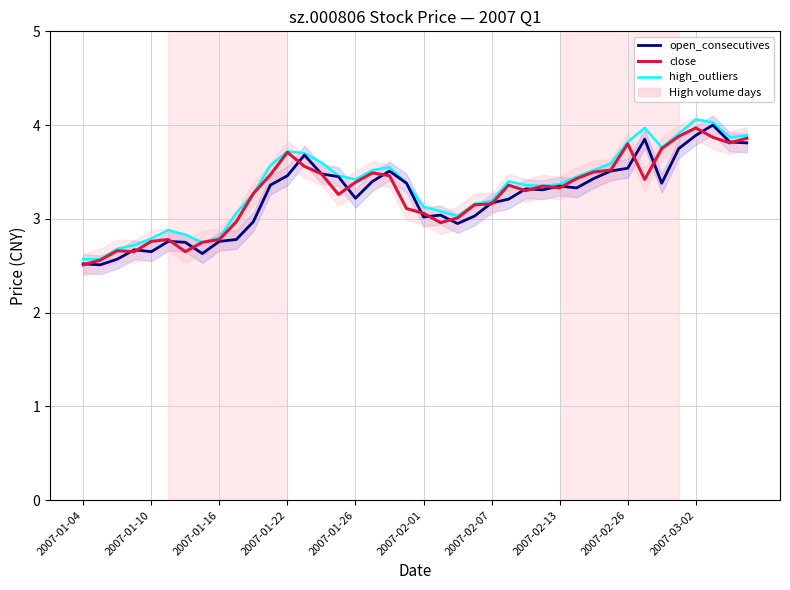

At how many categories does at least one series exceed 3?

31